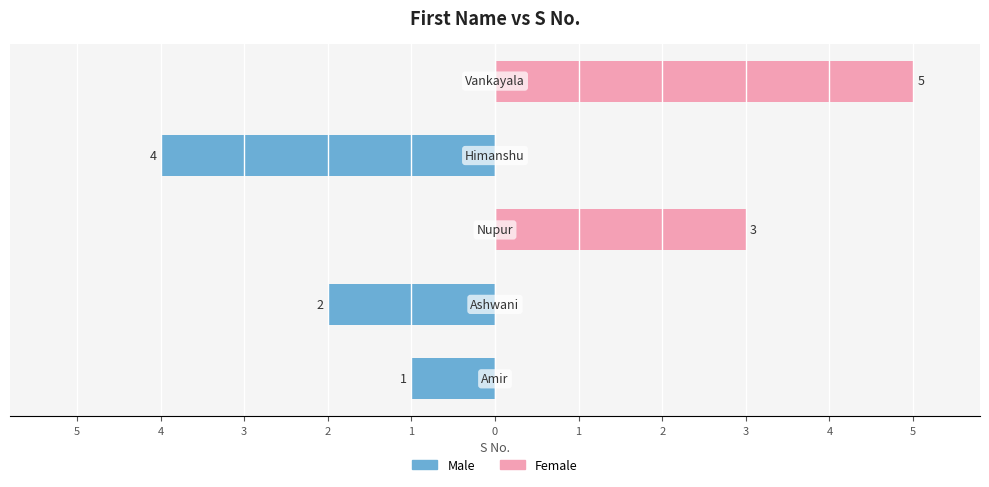

Is it true that Male equals -1 at 5?

True